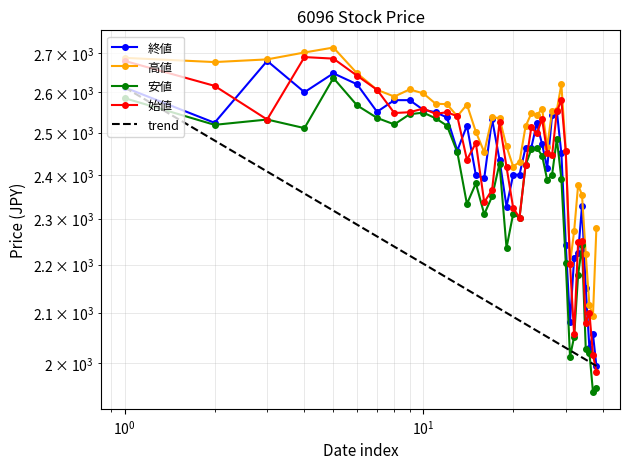

The 始値 series shows 2056 at 2020-02-18. True or false?

True